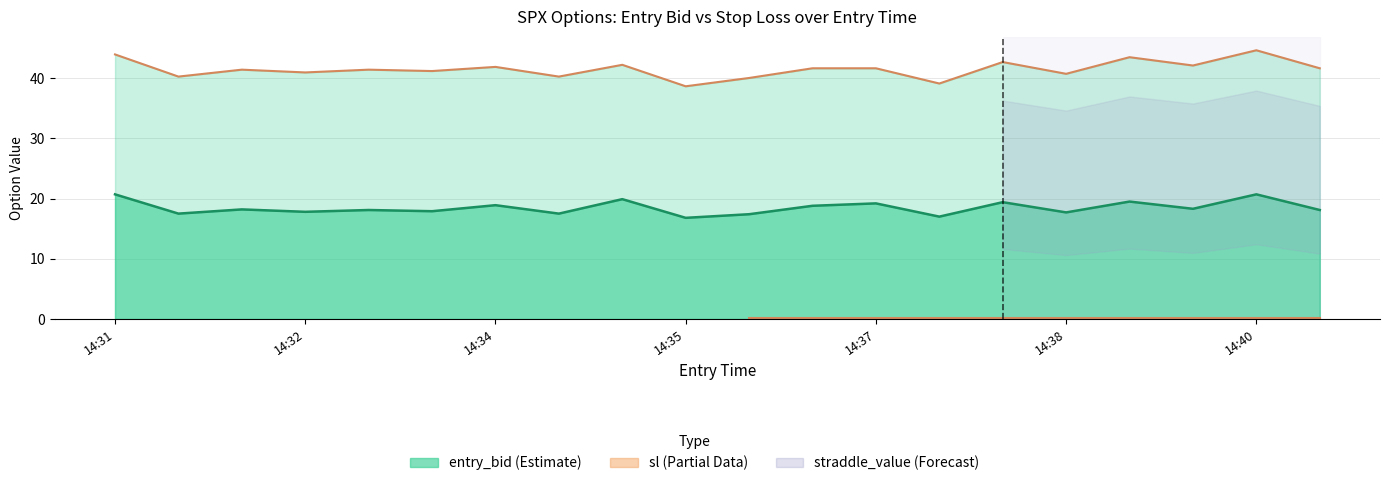

Which series has the largest total across all categories?

sl